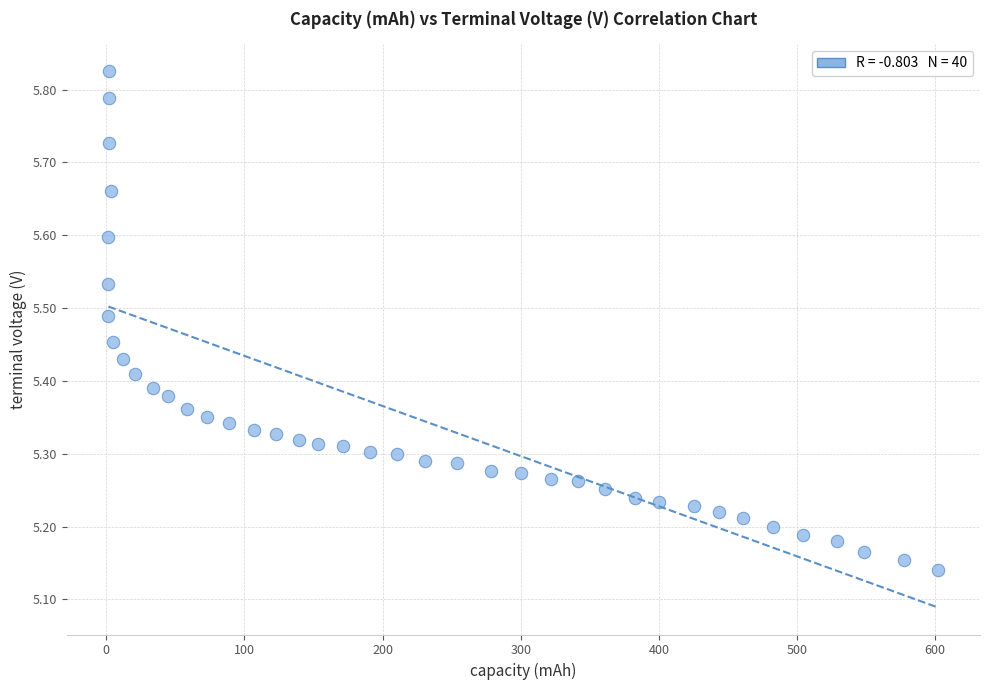

What is the range of X values (max minus min)?

600.9